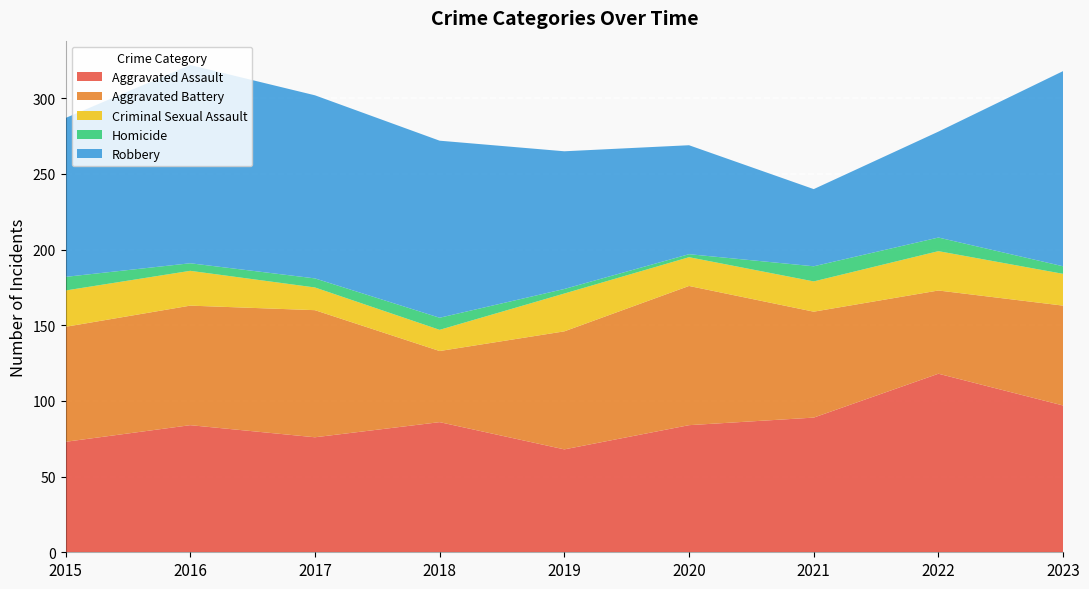

Reading left to right, transcribe all the data shown in this chart.

Aggravated Assault: 73	84	76	86	68	84	89	118	97
Aggravated Battery: 76	79	84	47	78	92	70	55	66
Criminal Sexual Assault: 24	23	15	14	25	19	20	26	21
Homicide: 9	5	6	8	3	2	10	9	5
Robbery: 105	131	121	117	91	72	51	70	129